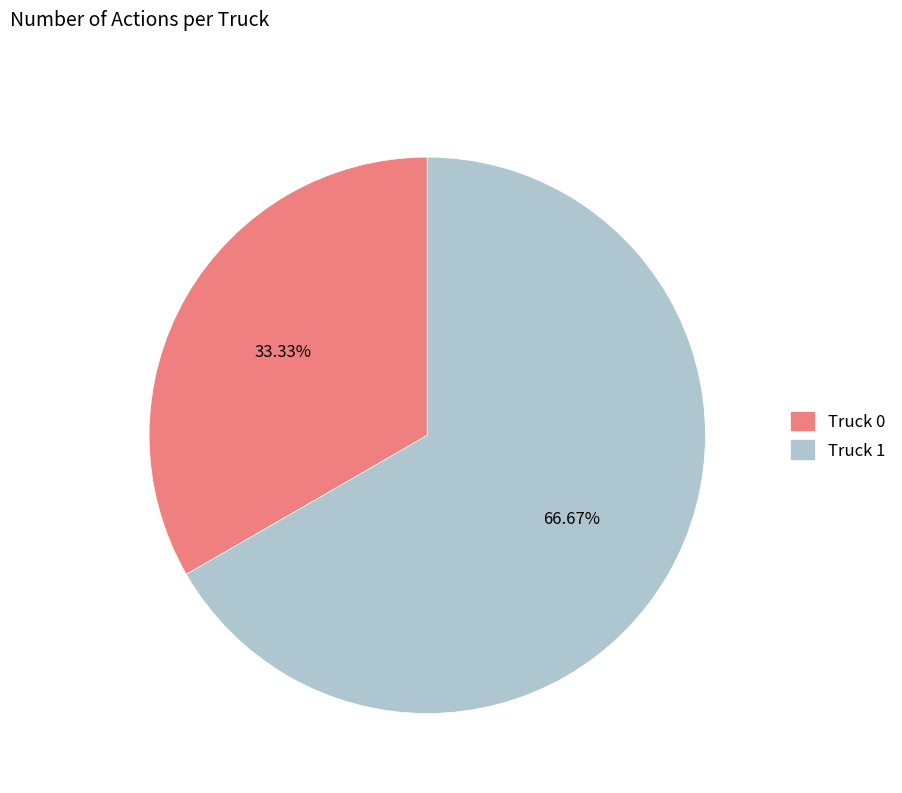

Is there any slice that represents more than half of the pie?

Yes